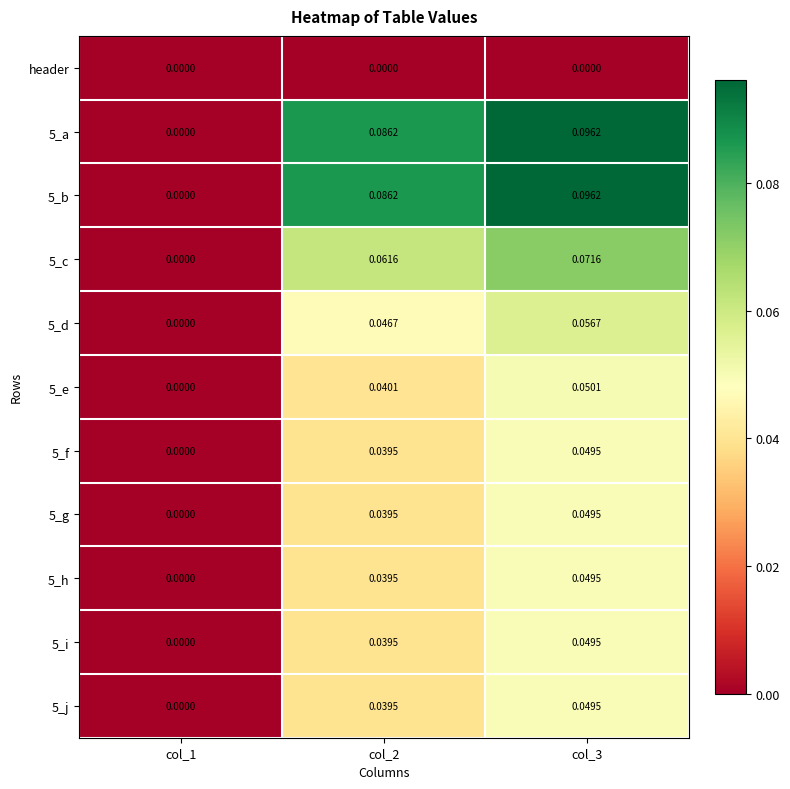

Is the value of 5_f at col_2 greater than the value of 5_h at col_3?

No